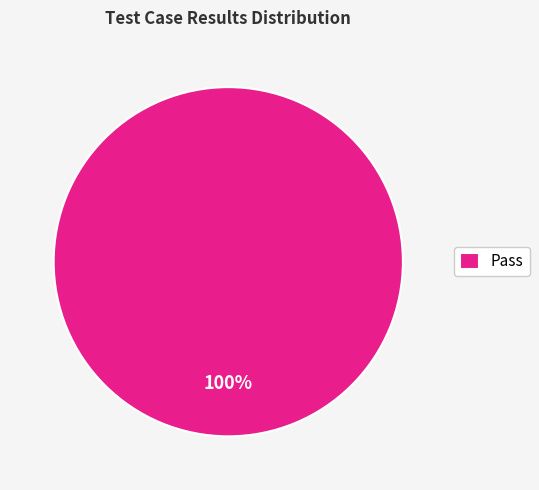

Count the number of slices in the pie.

1